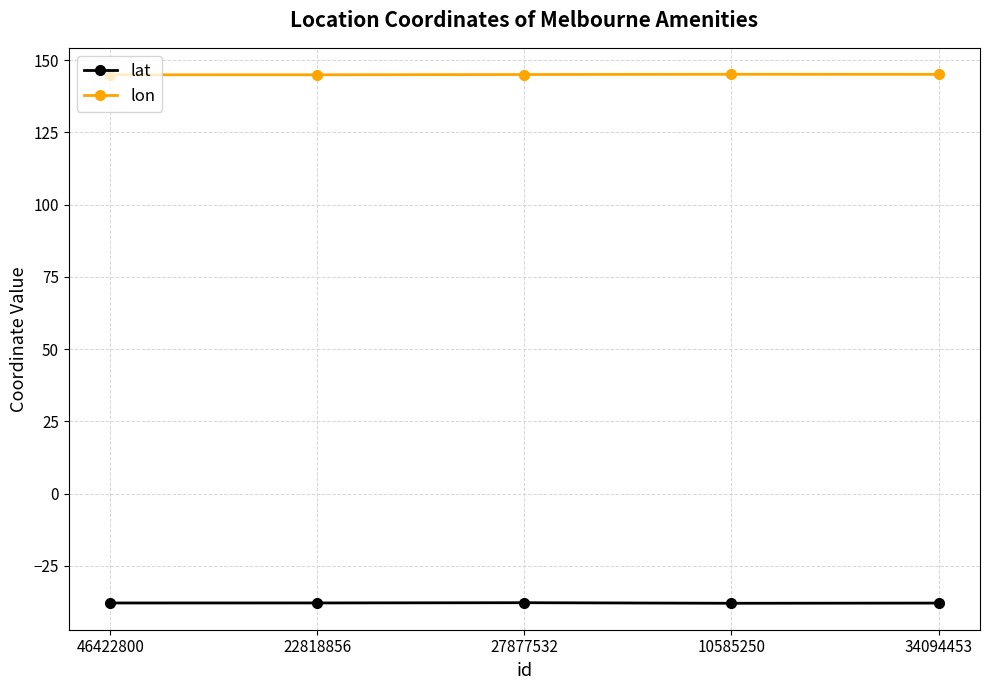

True or false: lat and lon intersect in this chart.

False